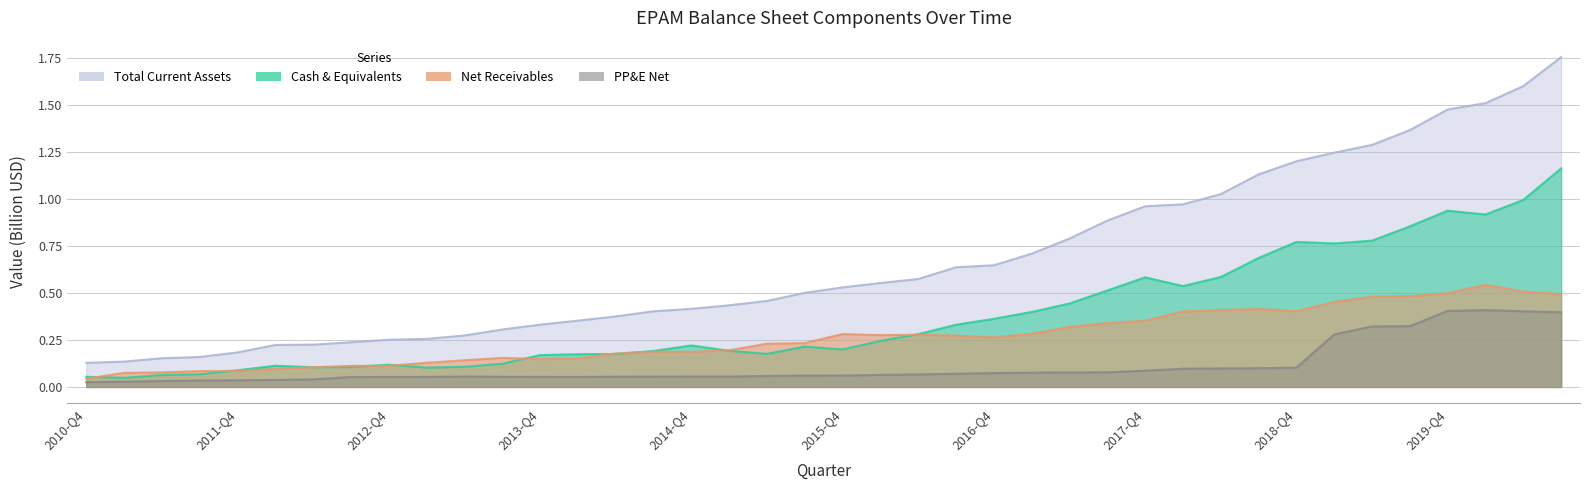

What is the difference between the cashAndCashEquivalents values at 2014-Q1 and 2019-Q2?

0.6